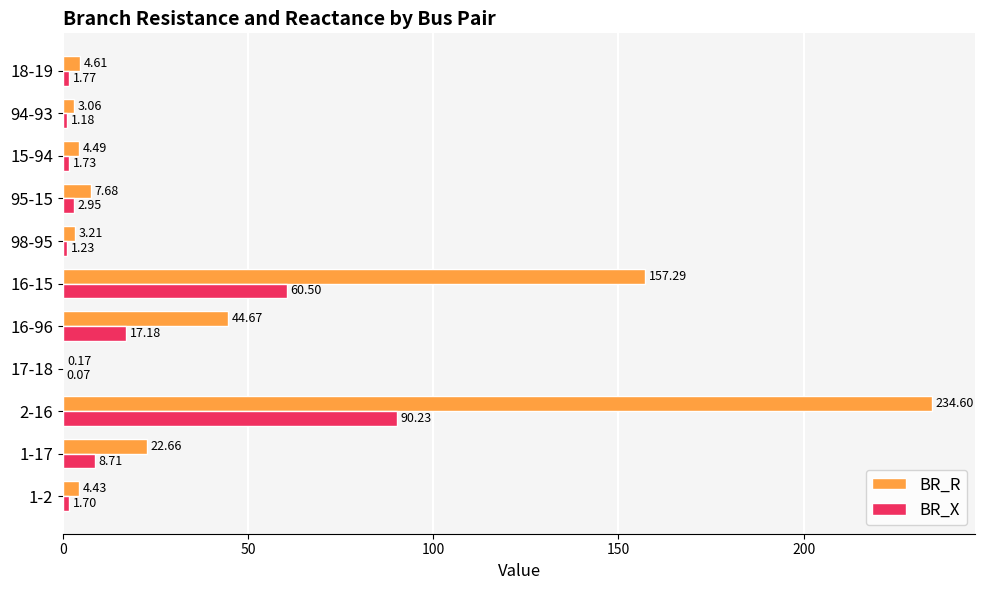

Which series has the largest total across all categories?

BR_R